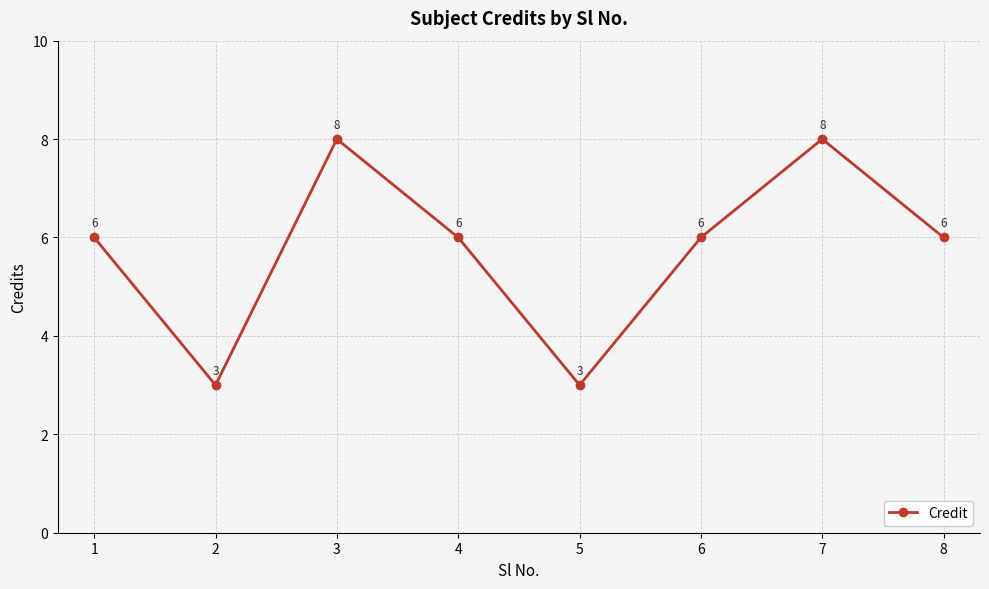

Is it true that the value at 7 is 12?

False